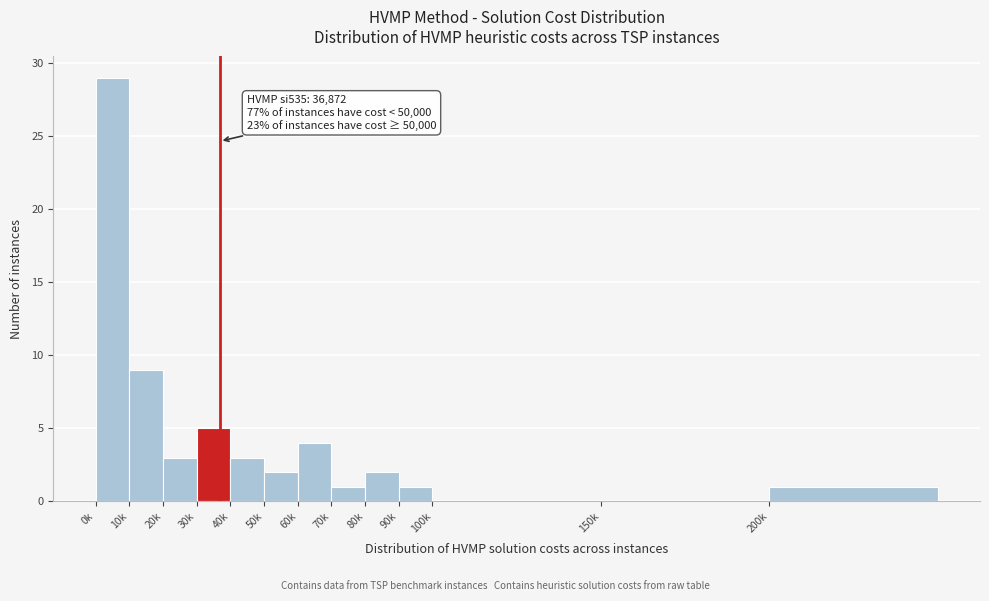

Reading left to right, what are all the values shown in this chart?

0k=29	10k=9	20k=3	30k=5	40k=3	50k=2	60k=4	70k=1	80k=2	90k=1	100k=0	150k=0	200k=1